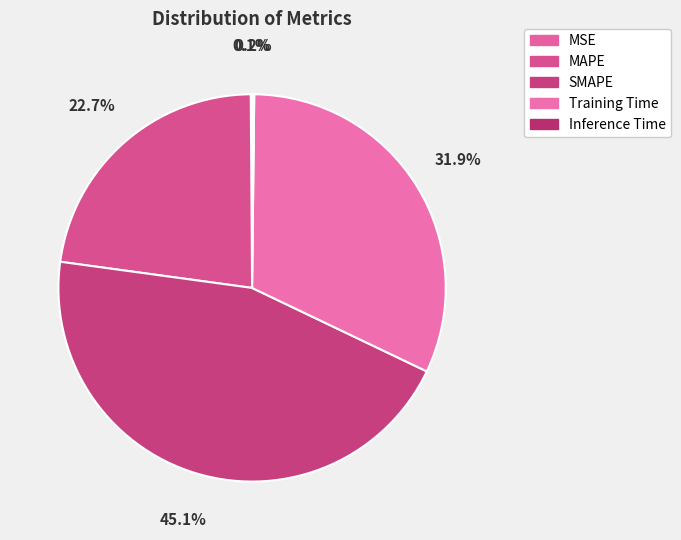

Which slice is the smallest?

MSE